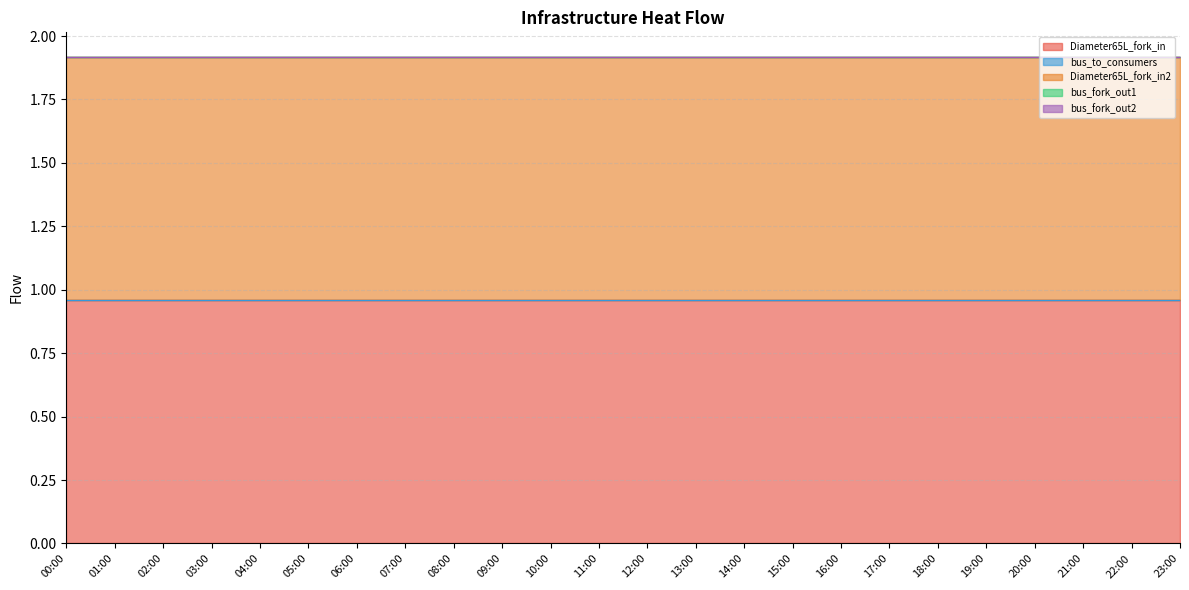

Which category has the lowest value in the Diameter65L_fork_in2 series?

20:00